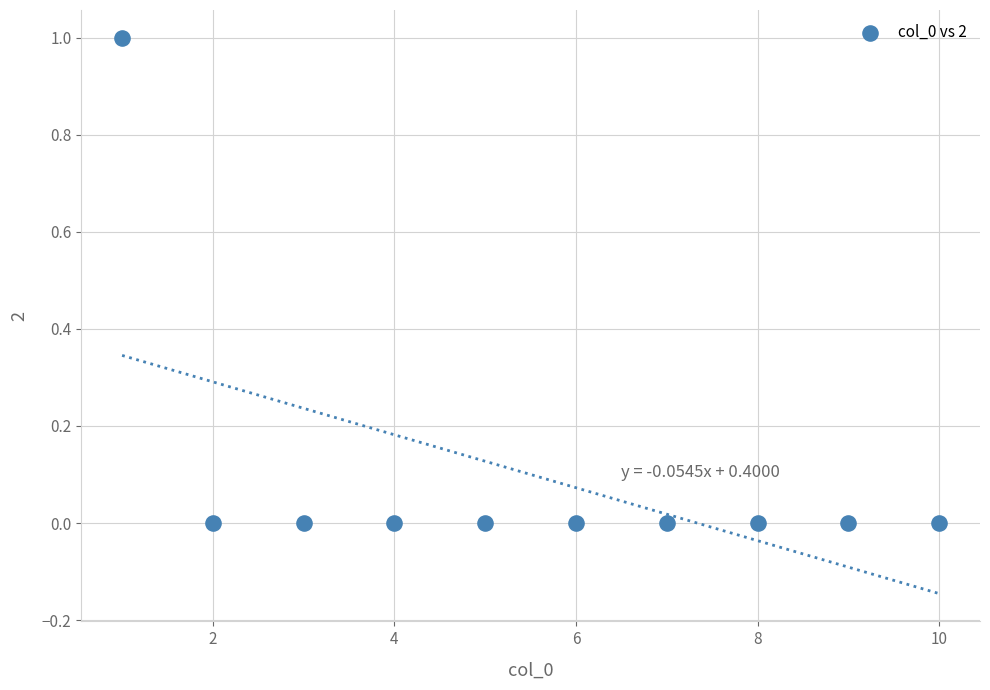

What is the range of X values (max minus min)?

9